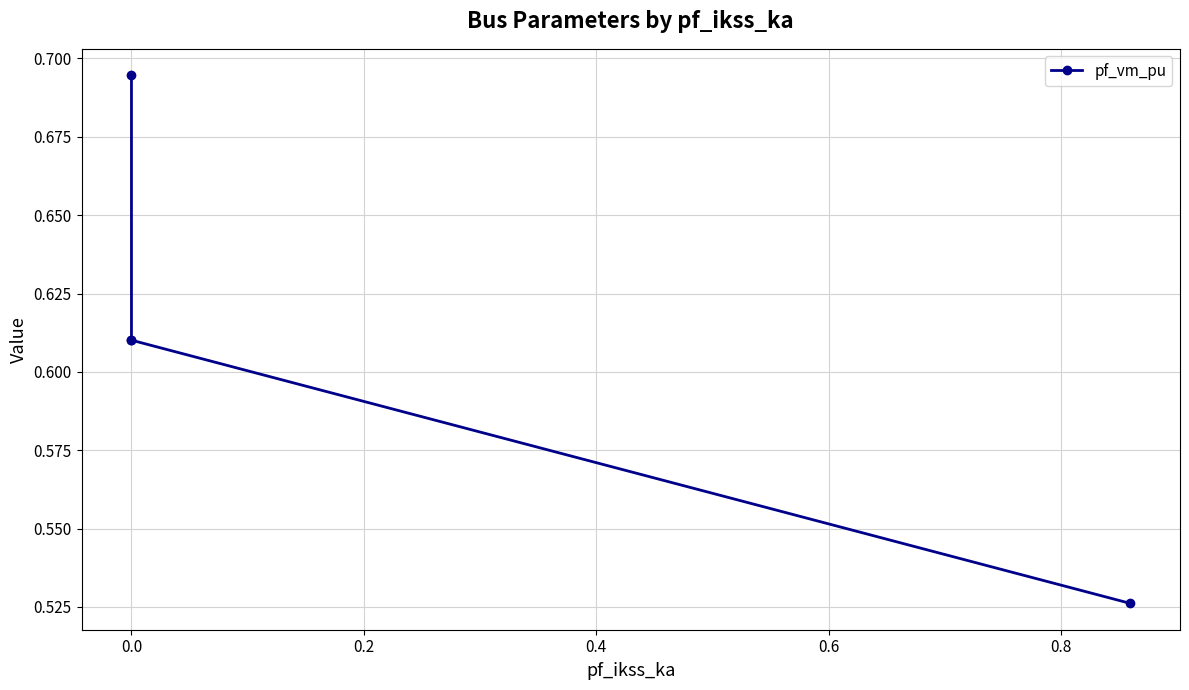

How many points are higher than both their immediate neighbors (excluding endpoints)?

1